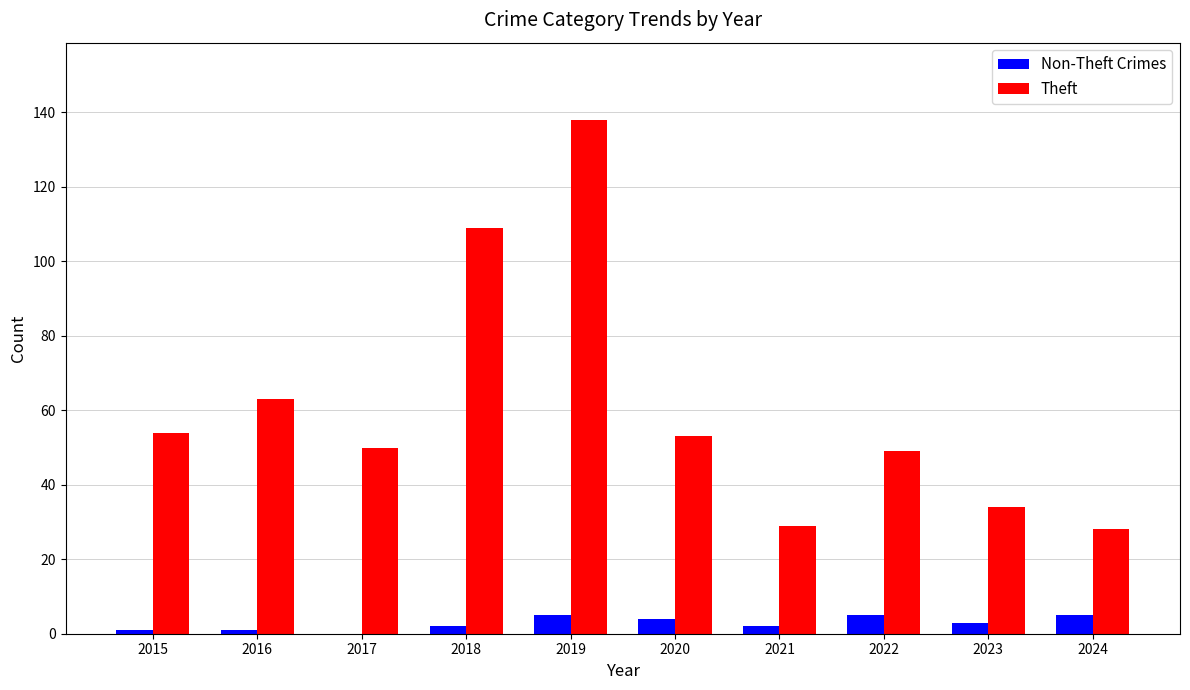

How many groups of bars are there?

10